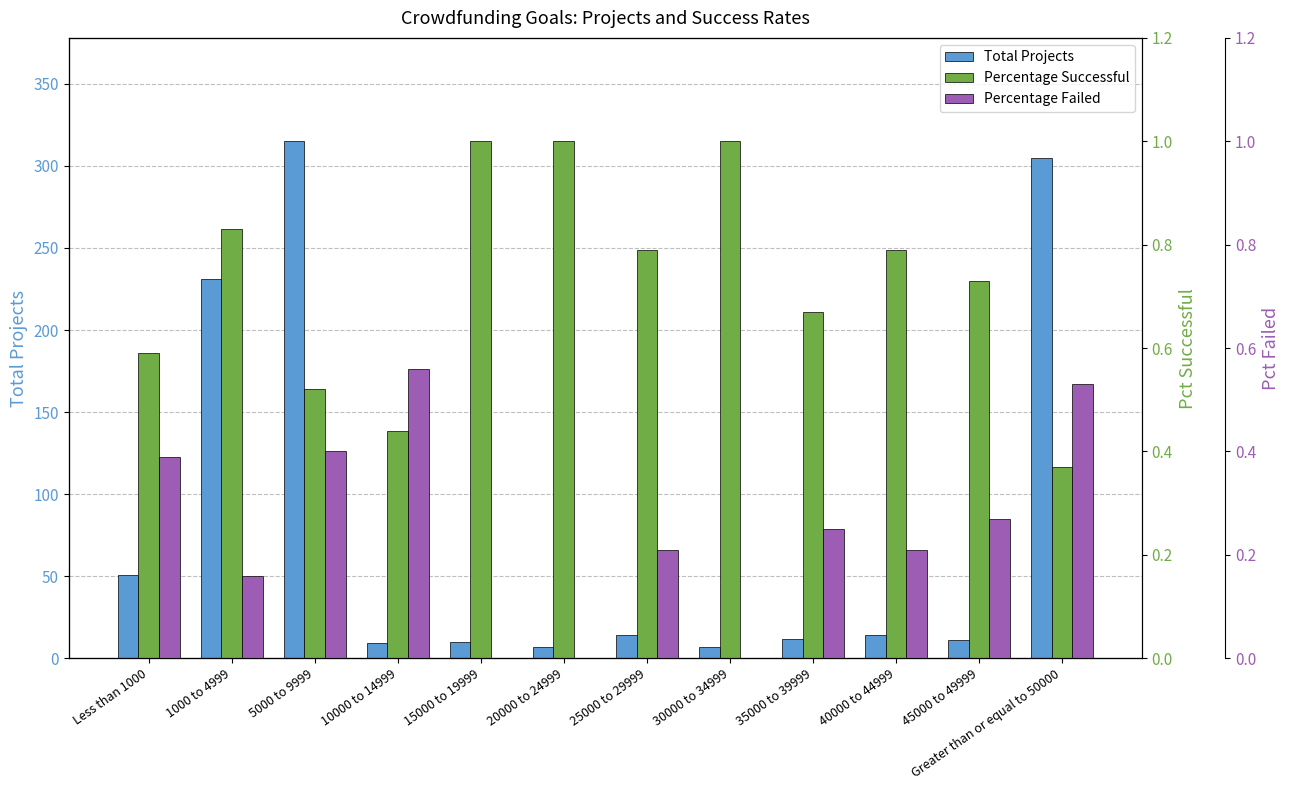

At 1000 to 4999, list the series in order from largest to smallest.

Total Projects, Percentage Successful, Percentage Failed